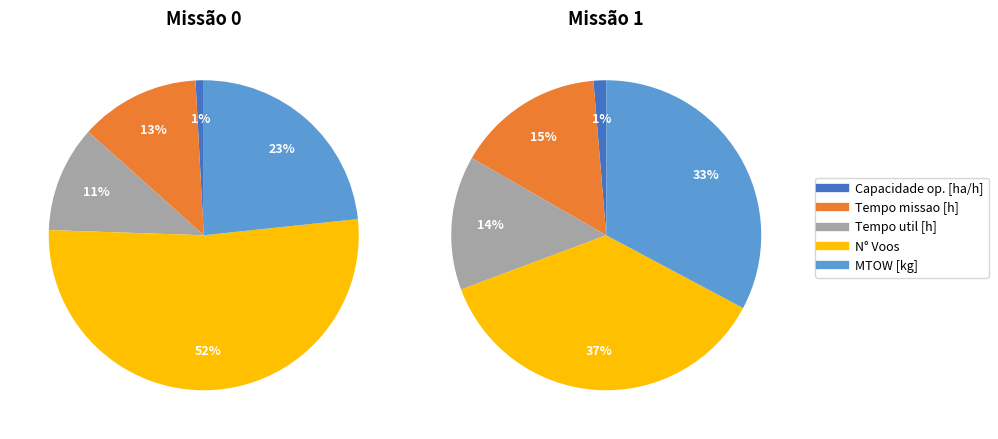

Is there a majority slice in this chart?

No